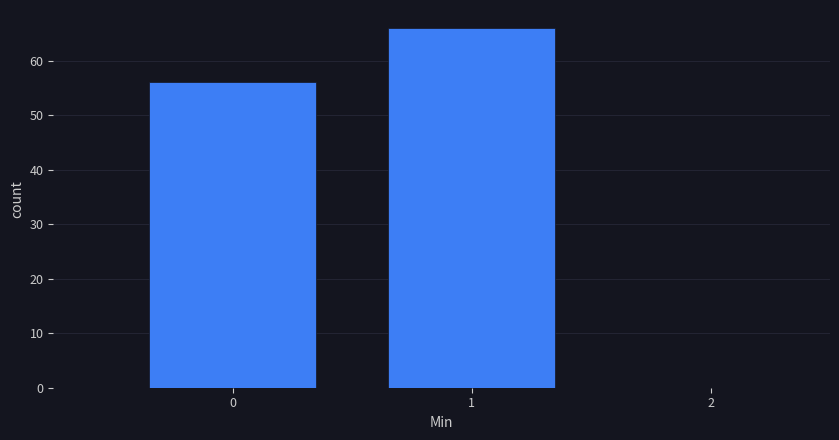

Reading left to right, list every bar in this chart as the range it spans on the x-axis followed by its height. The values are not printed on the chart, so give them approximately, as read against the axis.

-0.5 to 0.5: 56
0.5 to 1.5: 66